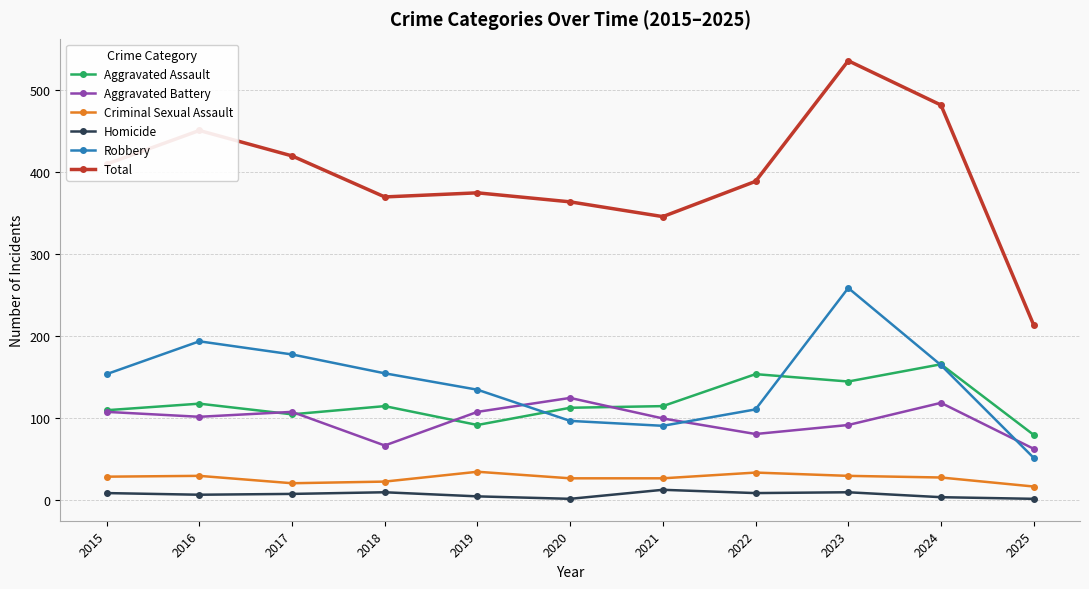

Which series has the widest spread of values?

Total